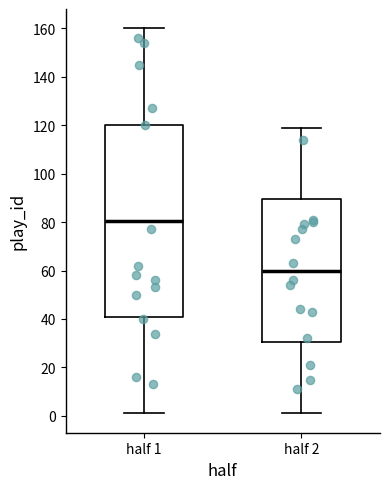

Where is the upper edge of the box for half 2 on the y-axis? The values are not printed on the chart, so give them approximately, as read against the axis.

90